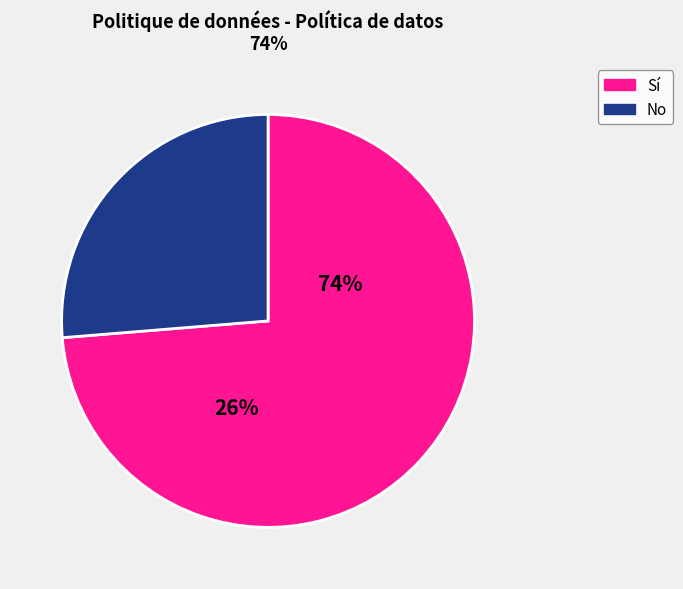

What percentage is the Sí slice, to the nearest percent?

74%